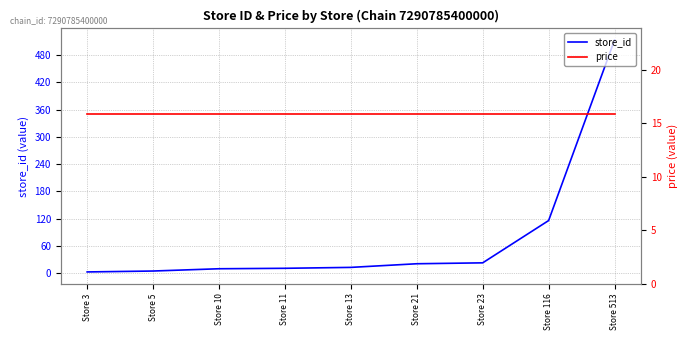

True or false: price has a value of 15.9 at Store 116.

True